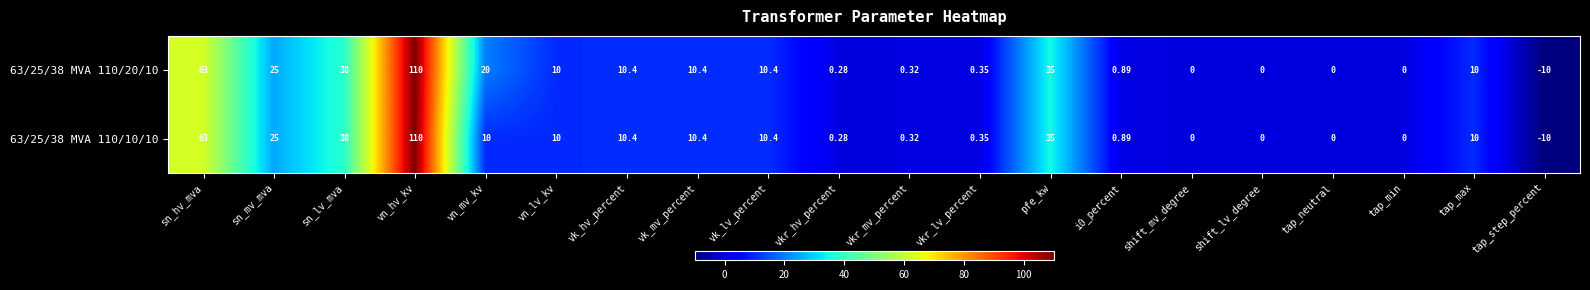

Which category has the highest value in the 63/25/38 MVA 110/10/10 series?

vn_hv_kv